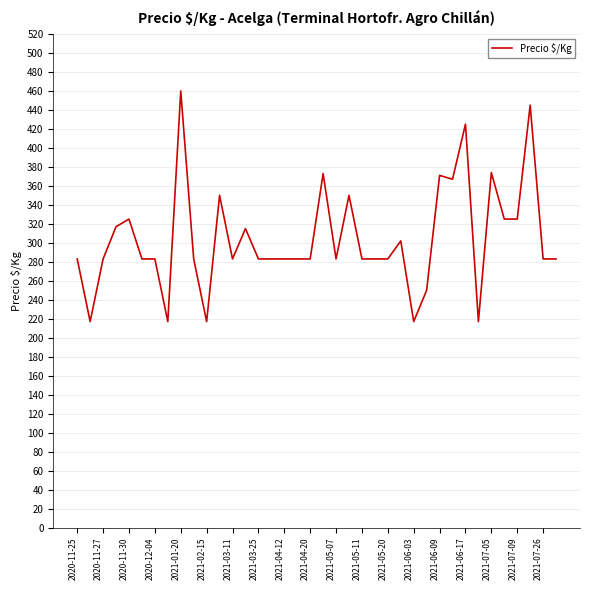

How many categories are shown in the chart?

38